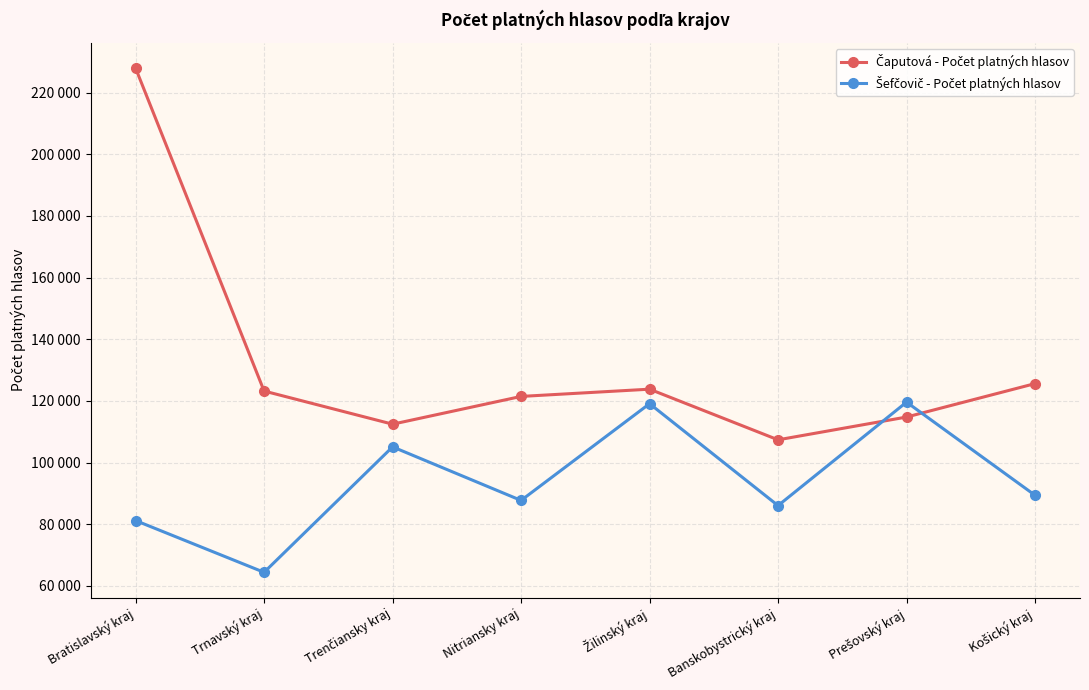

Does the chart have visible grid lines?

Yes